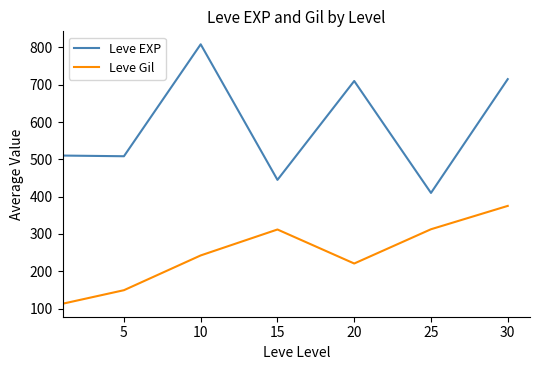

Which series has the largest total across all categories?

Leve EXP